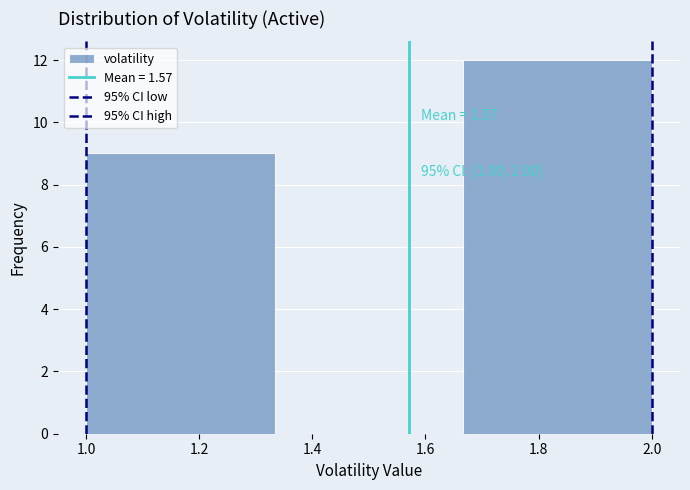

Over which range of the x-axis is the bar tallest?

1.66 to 2.00